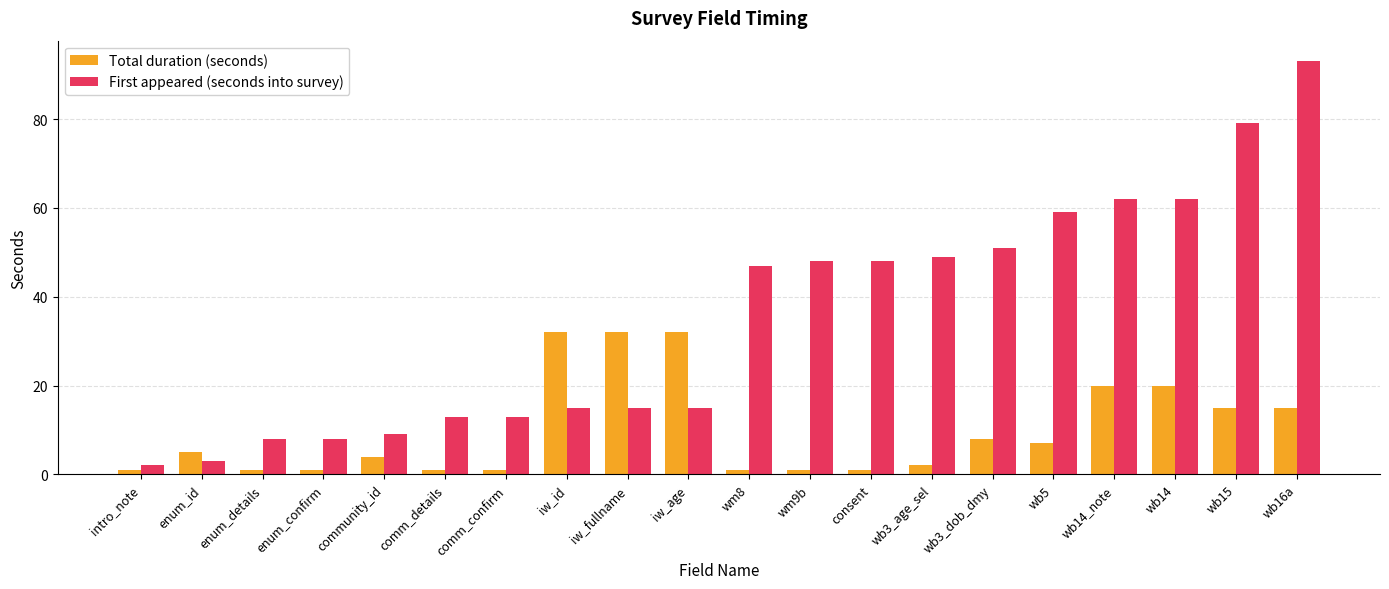

What is the total value across all series at enum_confirm?

9